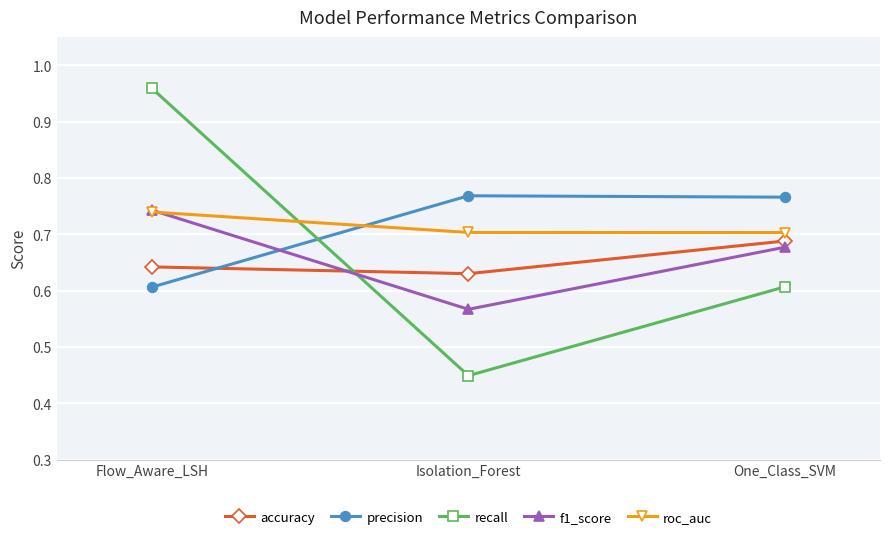

At how many categories does at least one series exceed 0?

3